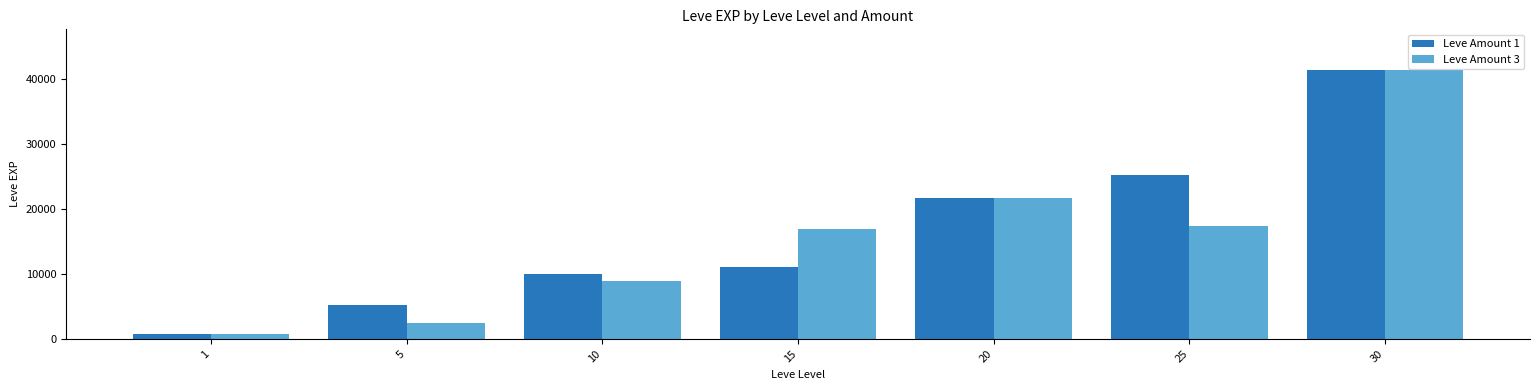

What are all the series names shown in the legend?

Leve Amount 1, Leve Amount 3